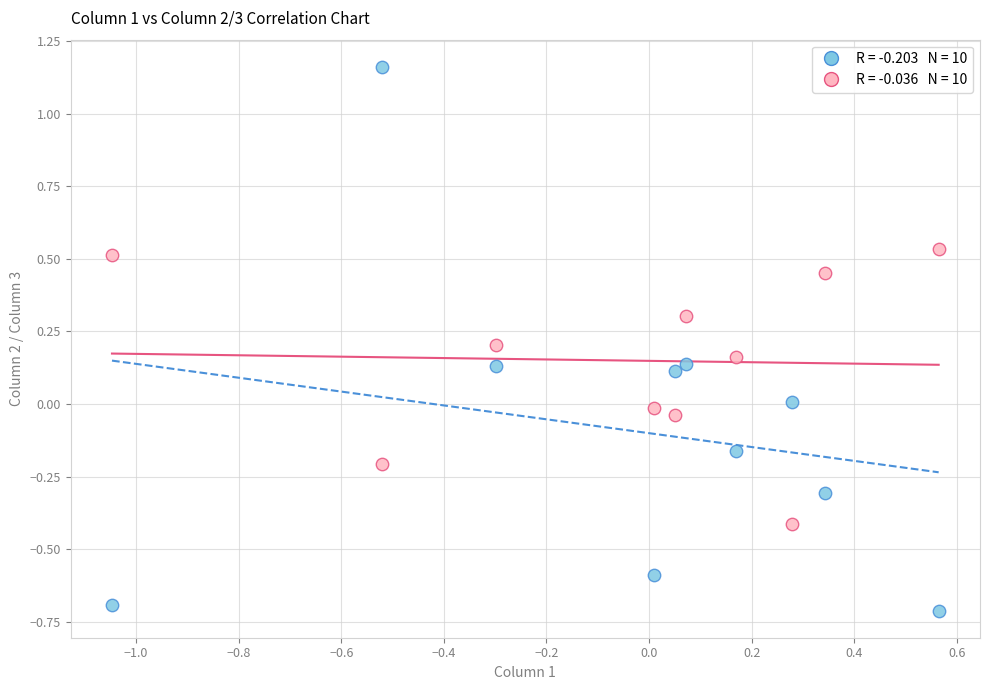

Across all data points, what is the range of Y values (max minus min)?

1.9